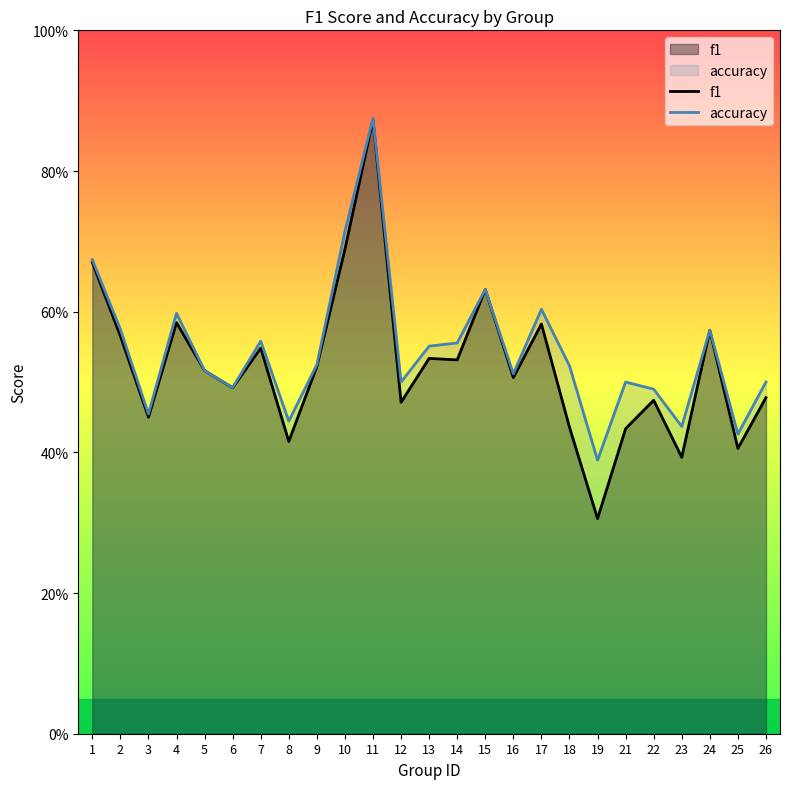

List the labels in order of accuracy value, smallest first.

19, 25, 23, 8, 3, 22, 6, 12, 21, 26, 16, 5, 18, 9, 13, 14, 7, 24, 2, 4, 17, 15, 1, 10, 11